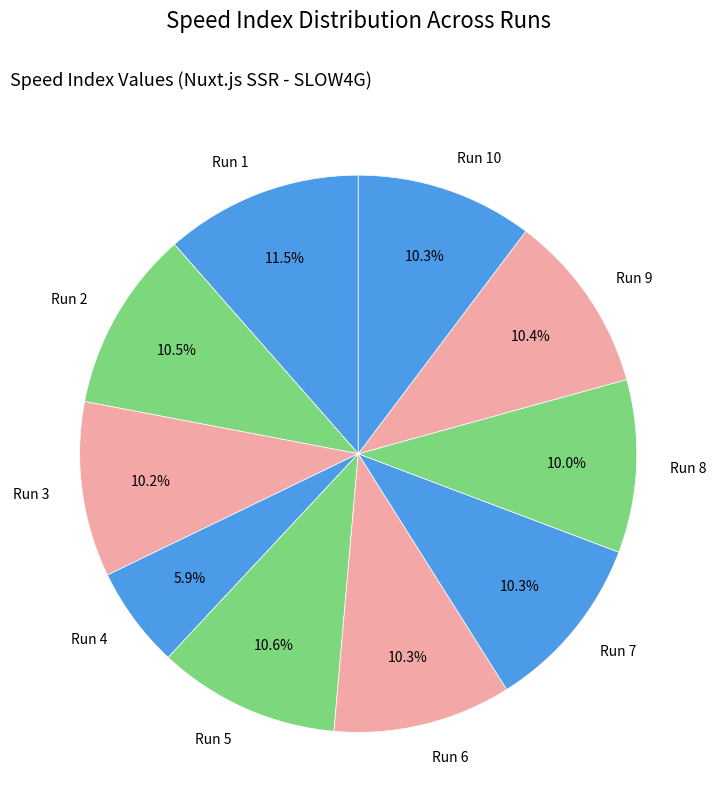

To the nearest percent, what portion does Run 5 represent?

11%